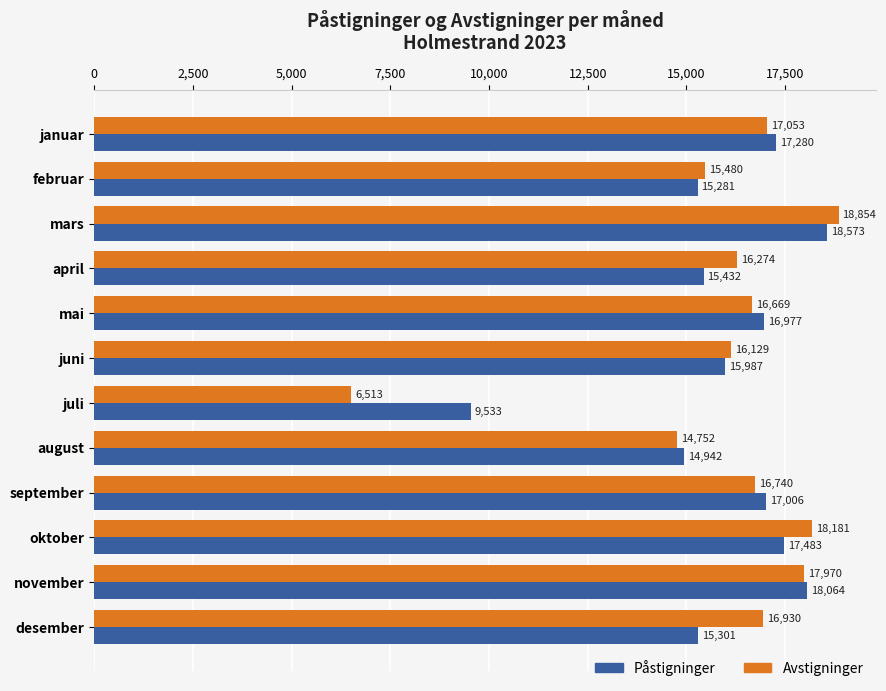

Rank the categories by Påstigninger value from highest to lowest.

mars, november, oktober, januar, september, mai, juni, april, desember, februar, august, juli